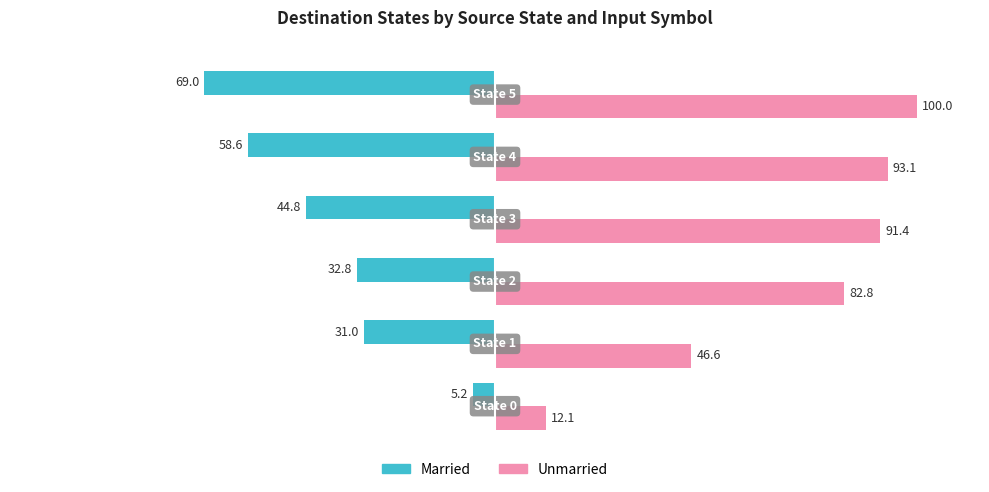

List the series in order of their peak value, lowest first.

Married, Unmarried